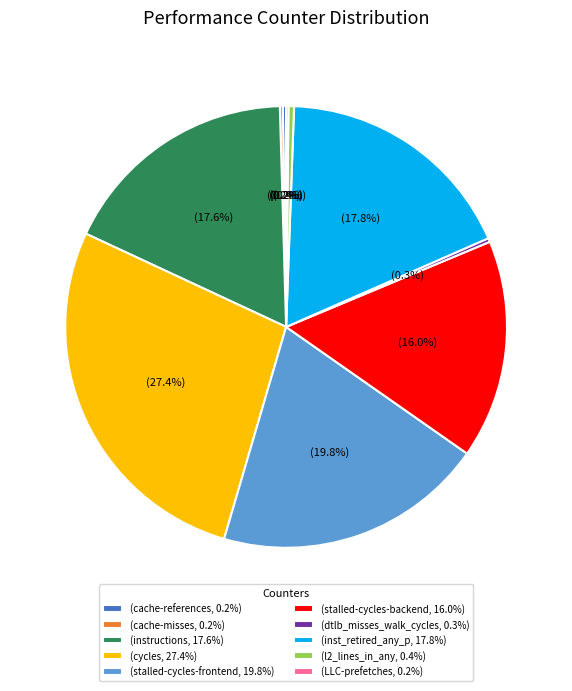

Which category has the biggest portion of the pie?

(cycles, 27.4%)